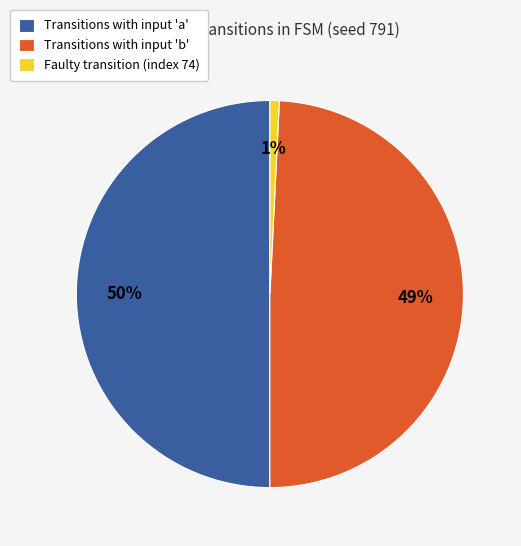

Count the number of slices in the pie.

3